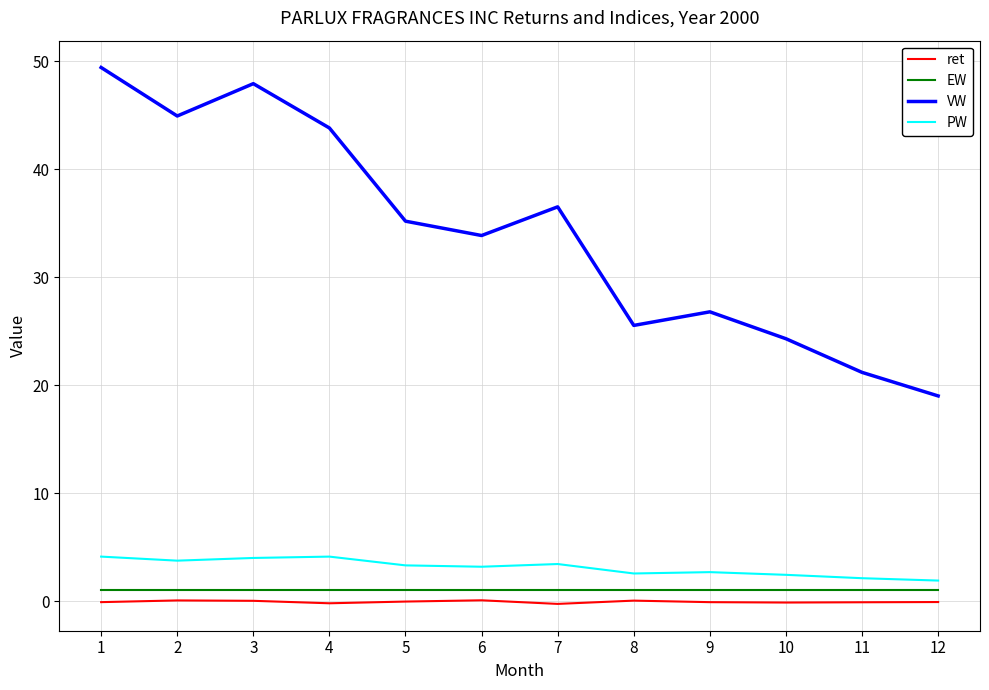

What is the total value across all series at 3?

53.0